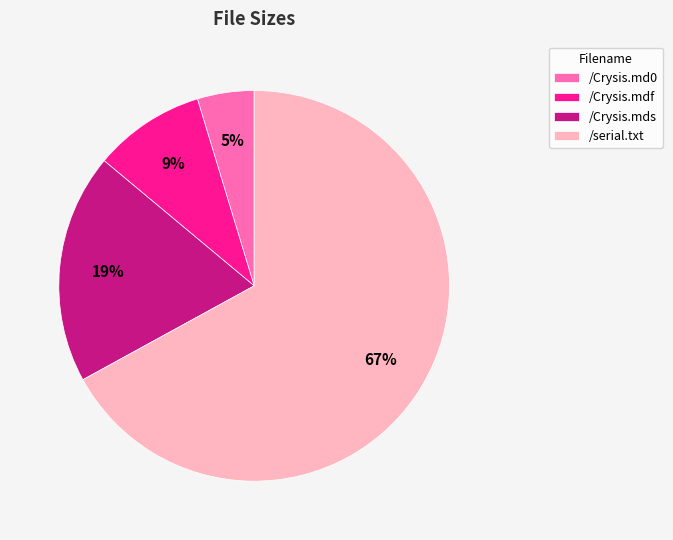

To the nearest percent, what percentage of the pie is /Crysis.mdf?

9%